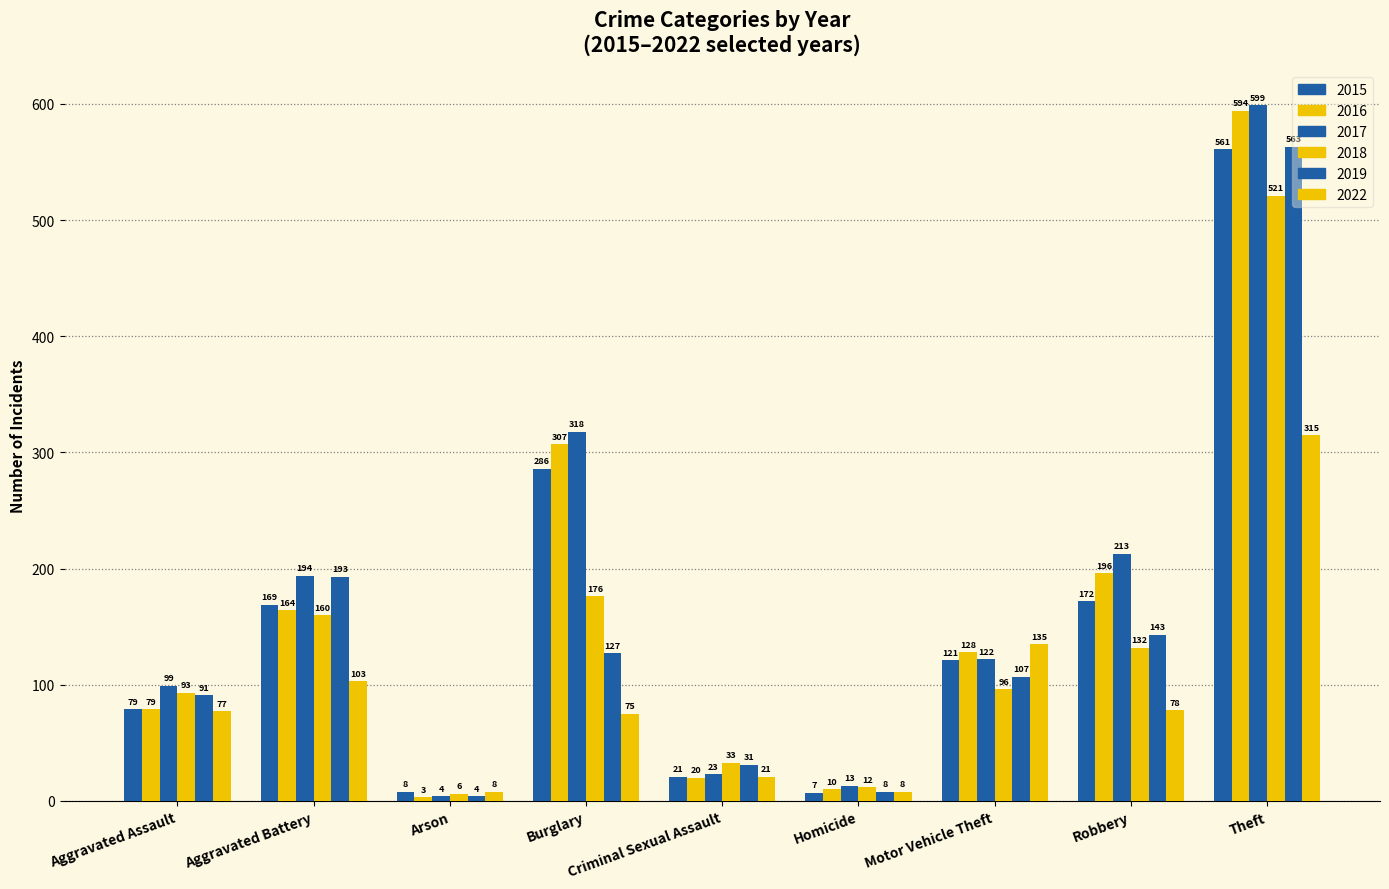

What is the highest value of the 2017 series?

599